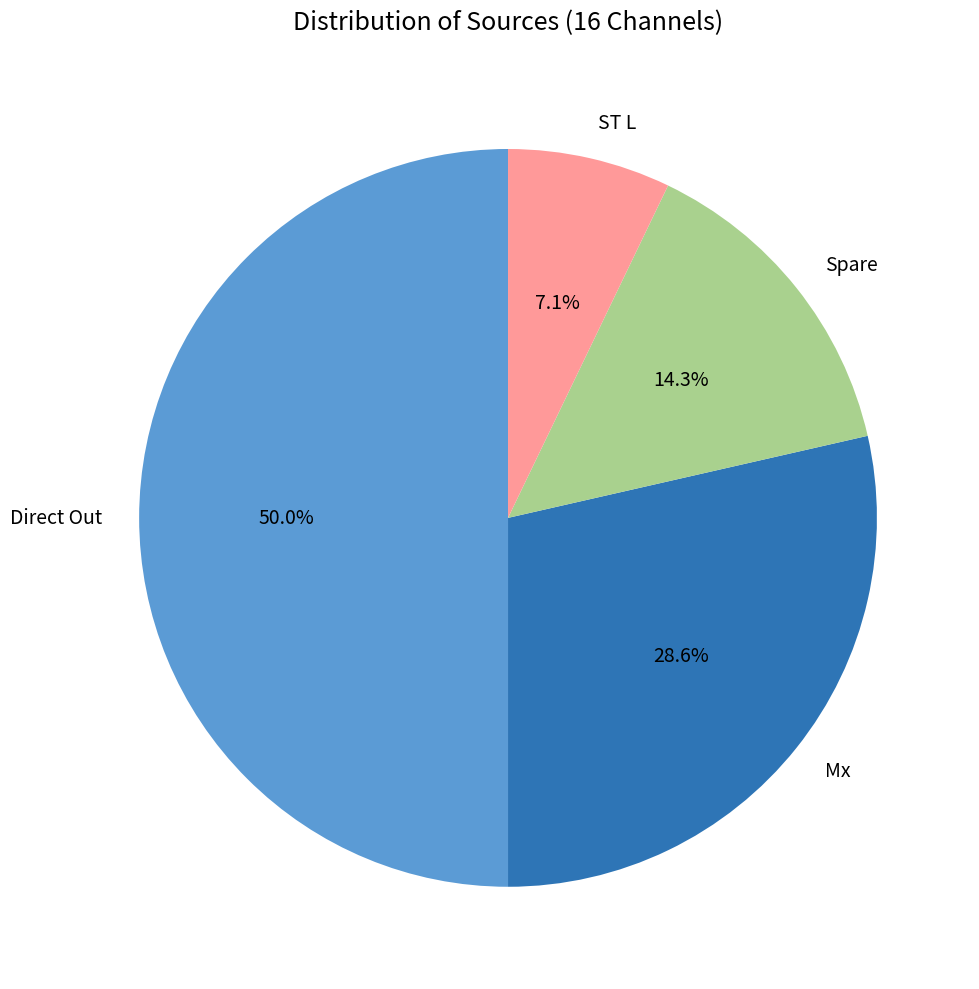

Which category has the biggest portion of the pie?

Direct Out